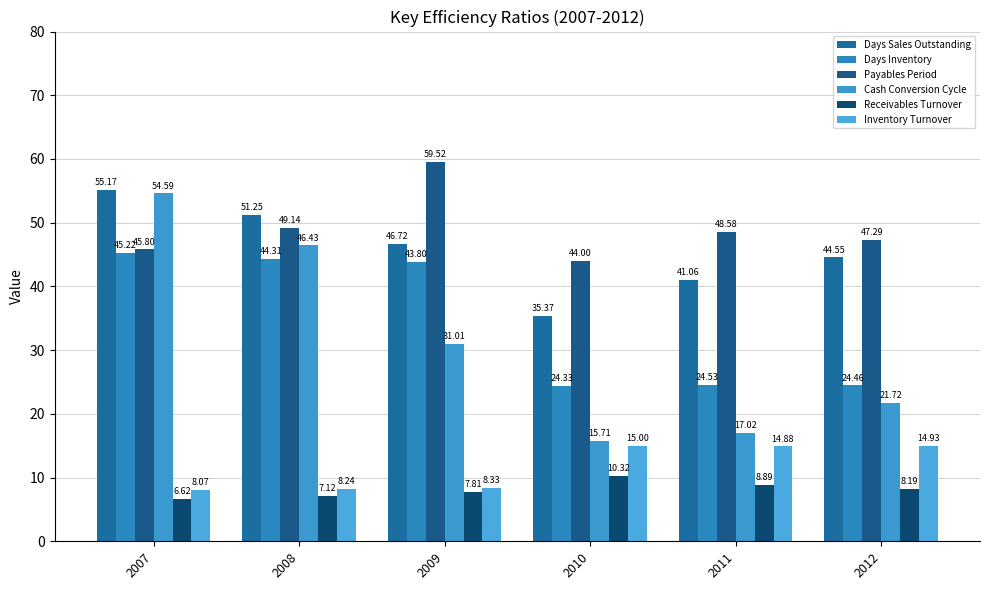

What is the total value across all series at 2008?

206.5